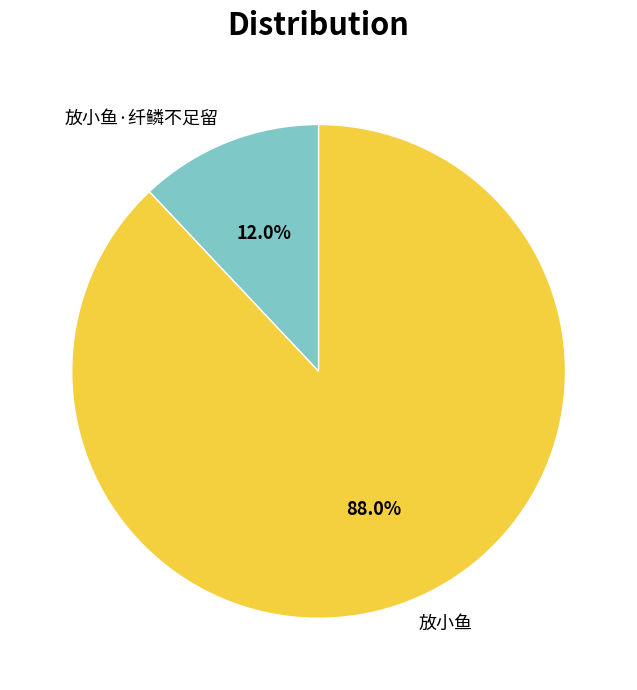

Which category has the biggest portion of the pie?

放小鱼